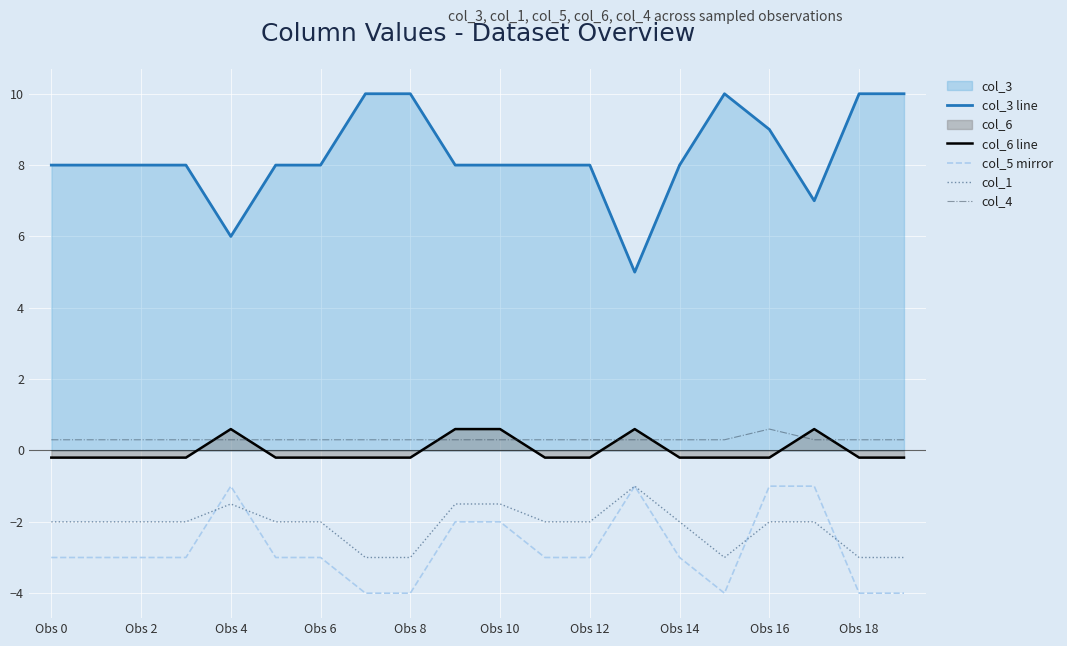

Which series has the largest range (max minus min)?

col_3 line